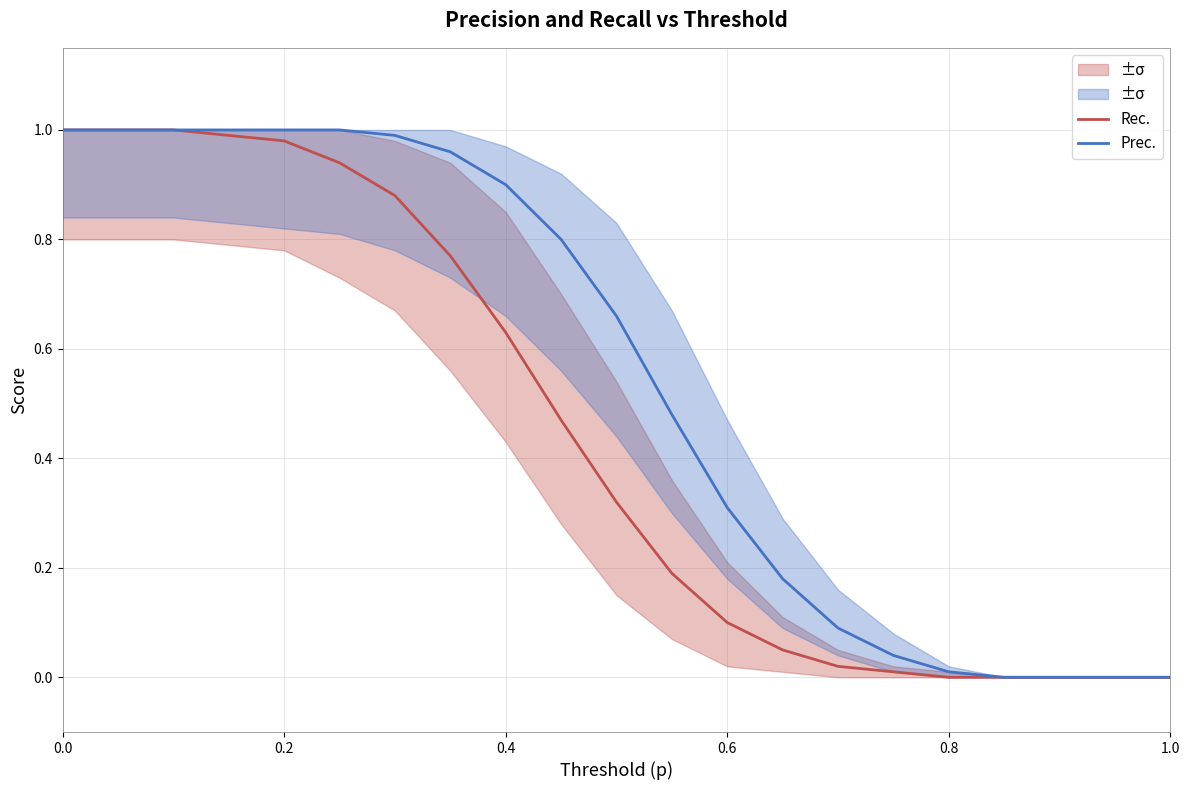

Between 7 and 0.4, which is larger?

0.4